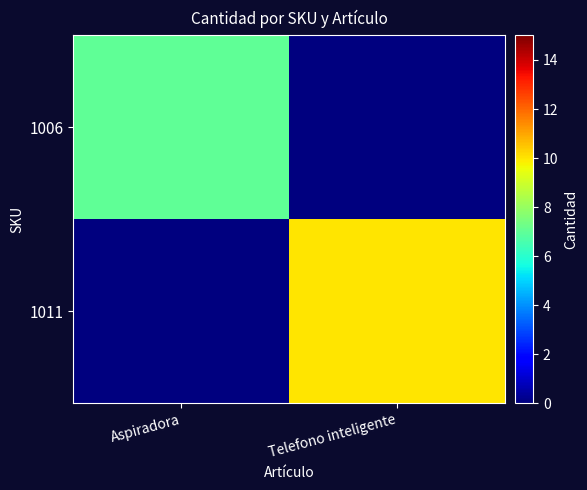

Reading left to right, what are all the values shown in this chart?

1006: Aspiradora=7	Telefono inteligente=0
1011: Aspiradora=0	Telefono inteligente=10